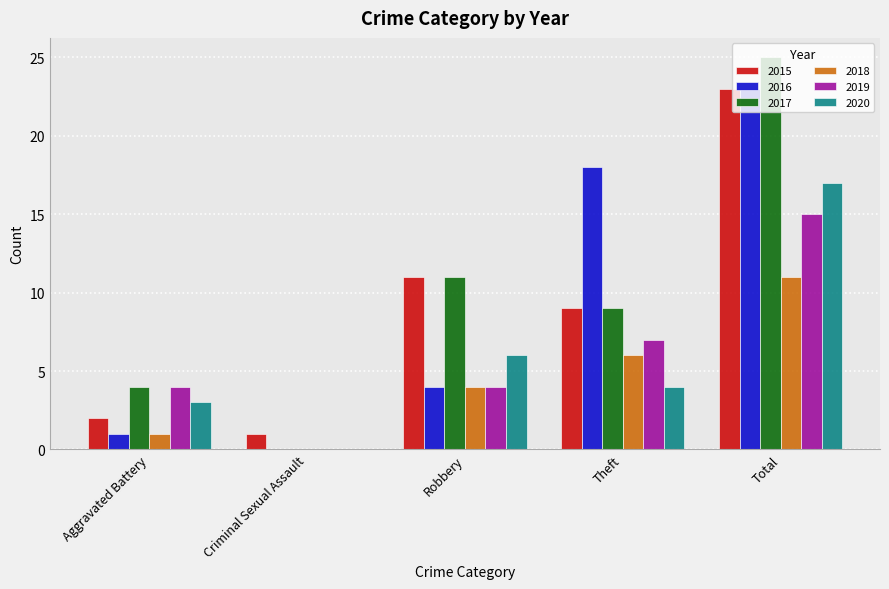

What is the sum of all 2019 values?

30